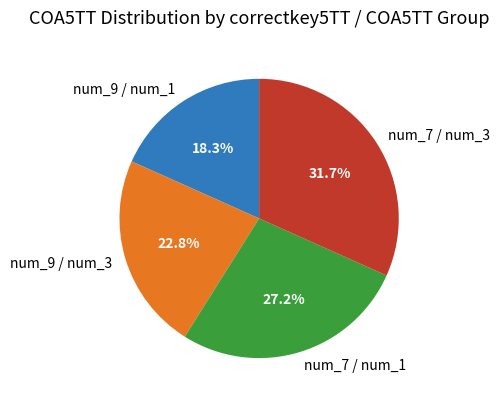

Which category has the smallest portion of the pie?

num_9 / num_1